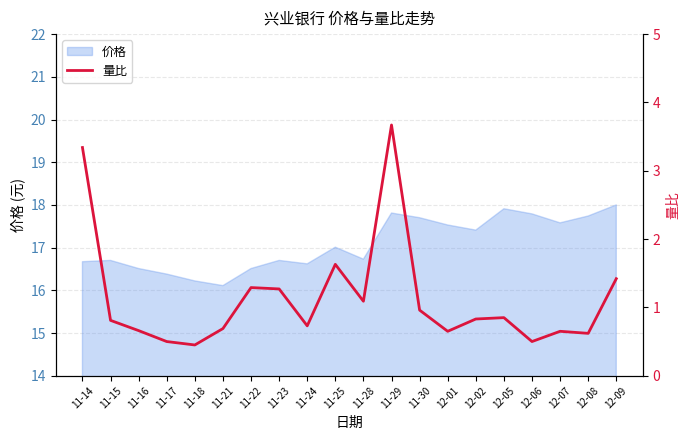

What is the sum of all values?

22.6